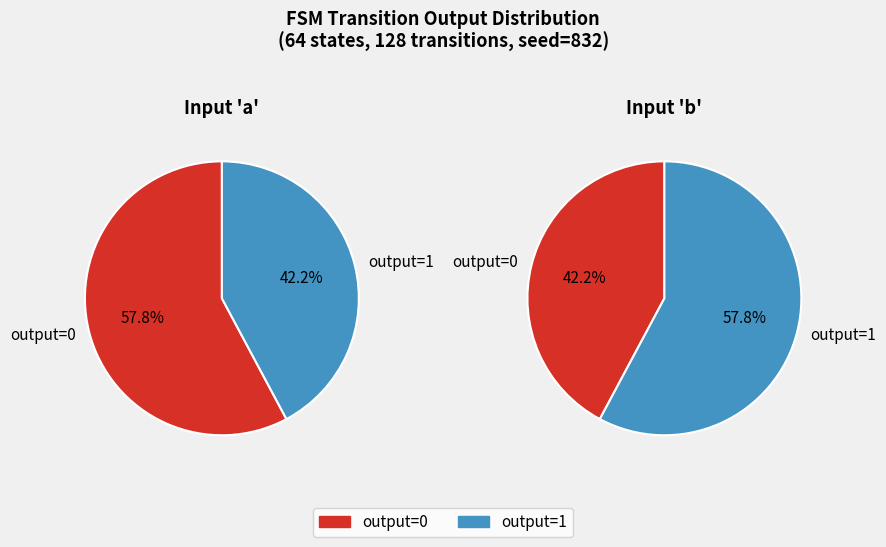

Which has a higher value, input_a or input_b?

input_b